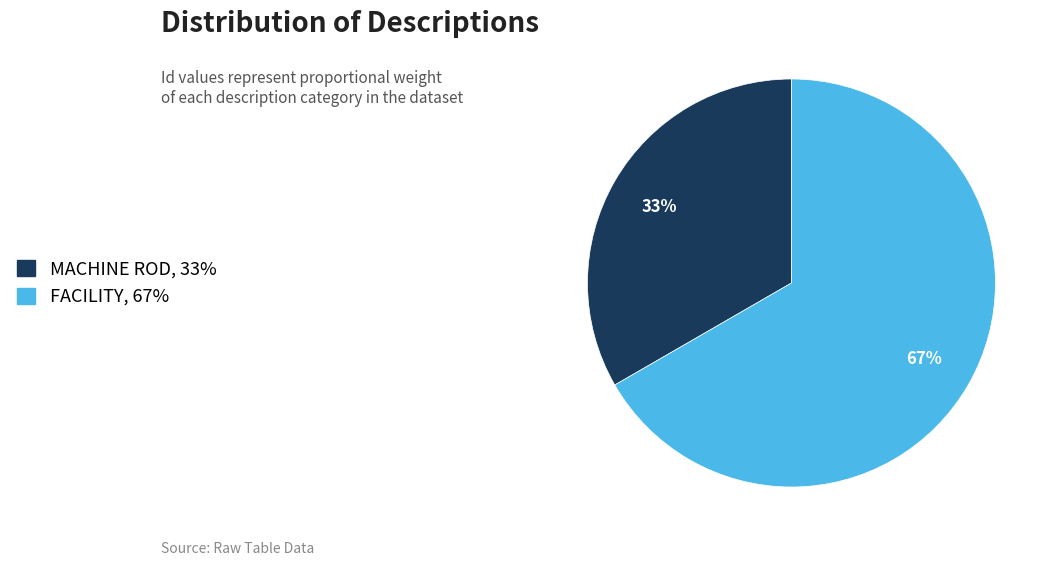

How many slices are in this pie chart?

2